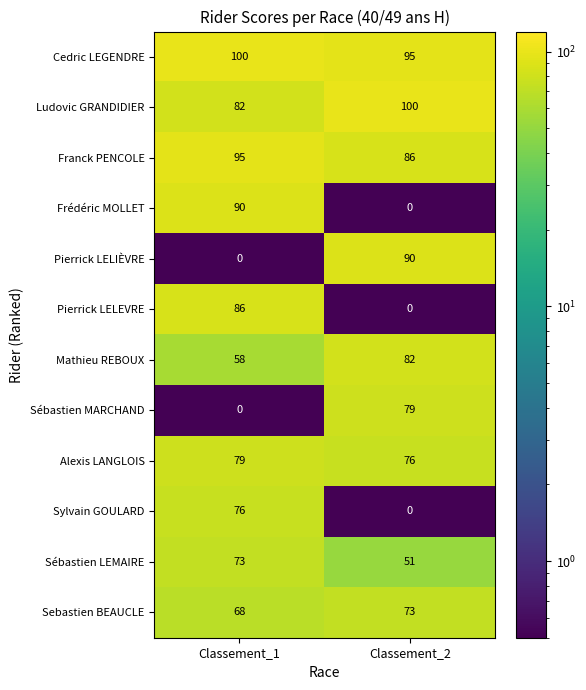

Rank the categories by Pierrick LELEVRE value from lowest to highest.

Classement_2, Classement_1